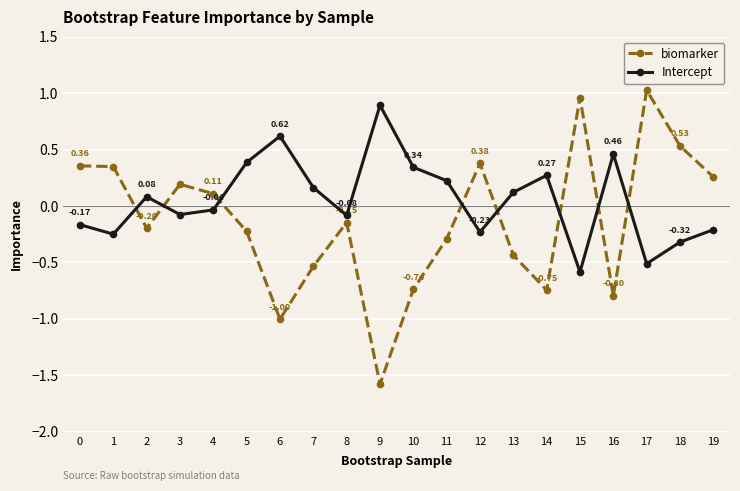

Which category has the highest value across all series?

17